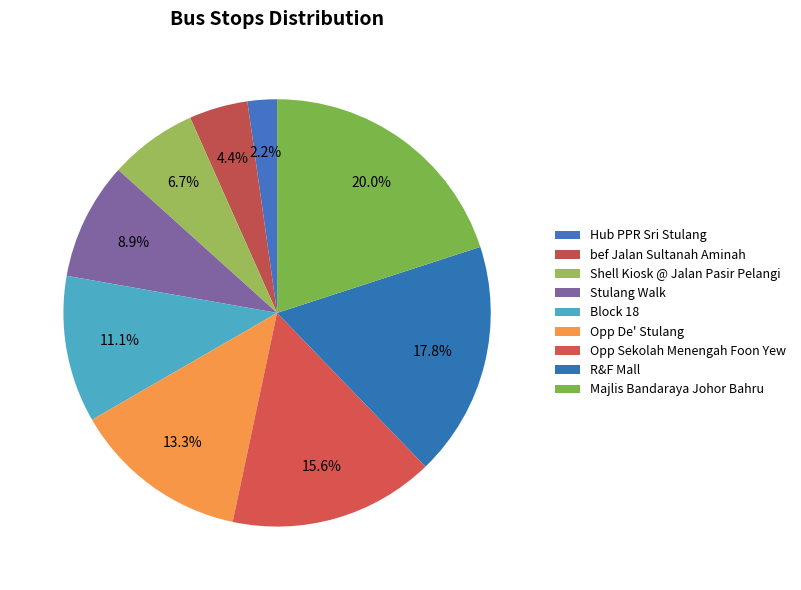

Which slice is the largest?

Majlis Bandaraya Johor Bahru